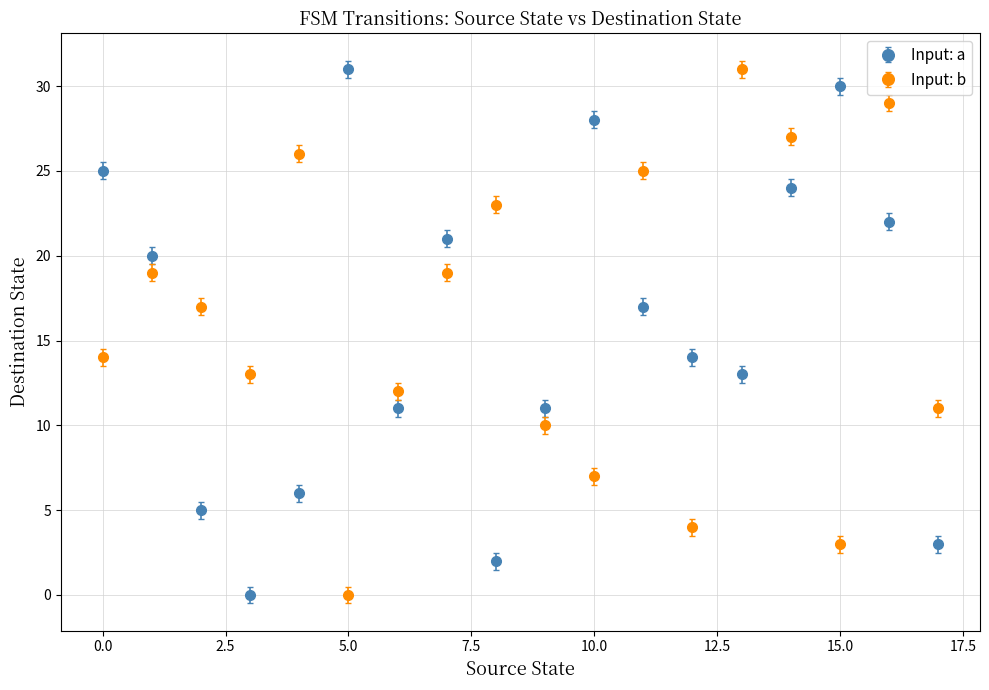

What are all the series names shown in the legend?

Input: a, Input: b